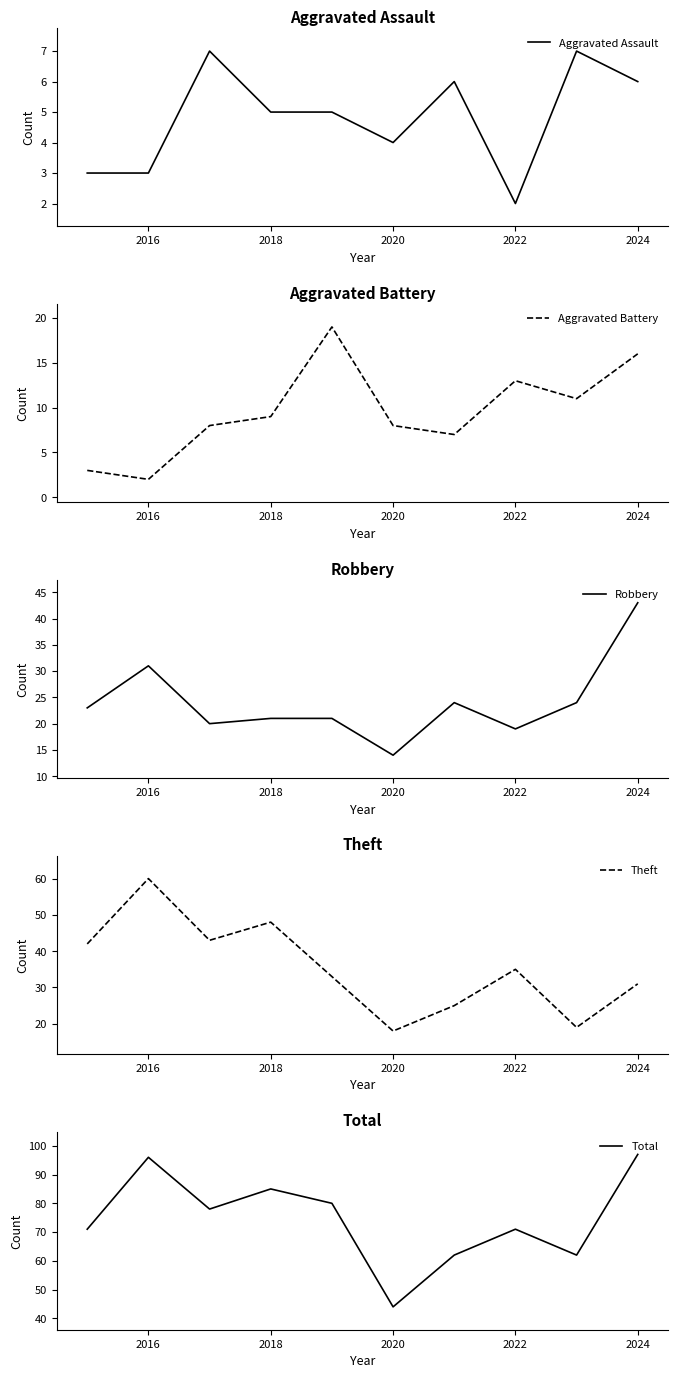

Which series has the largest range (max minus min)?

Total